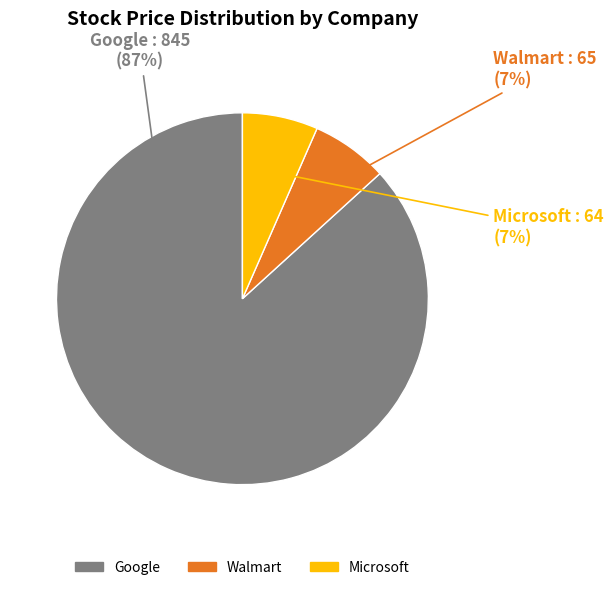

Between Google and Walmart, which is larger?

Google